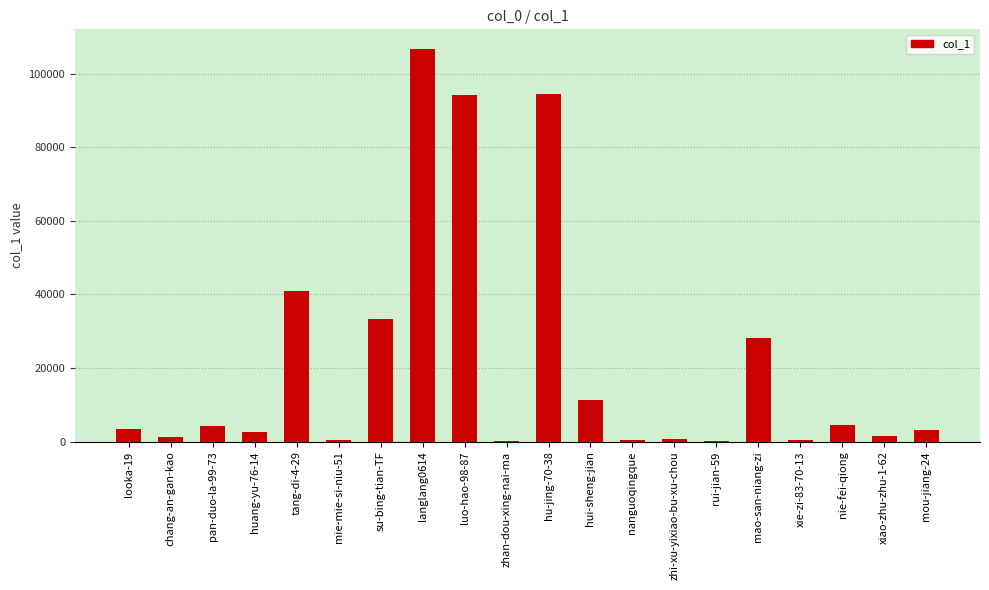

What is the sum of the values at rui-jian-59 and mou-jiang-24?

3363